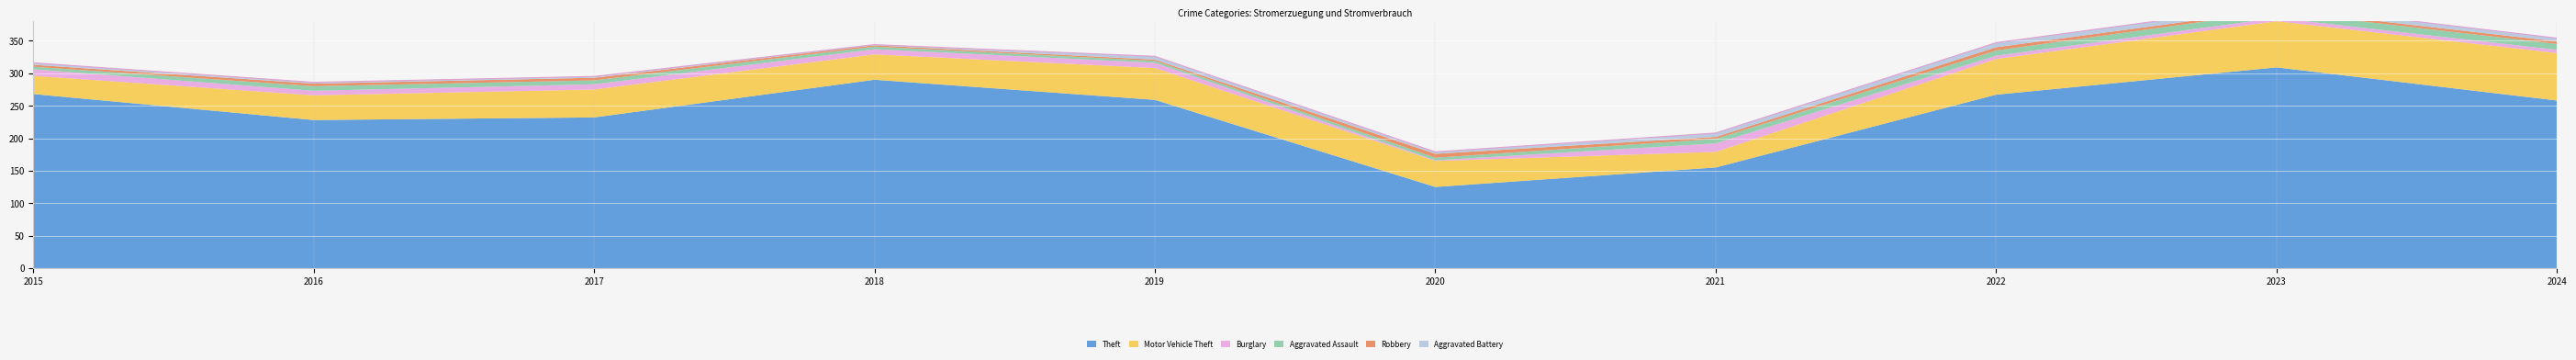

What is the value of the Burglary point at the 2nd from the left?

7